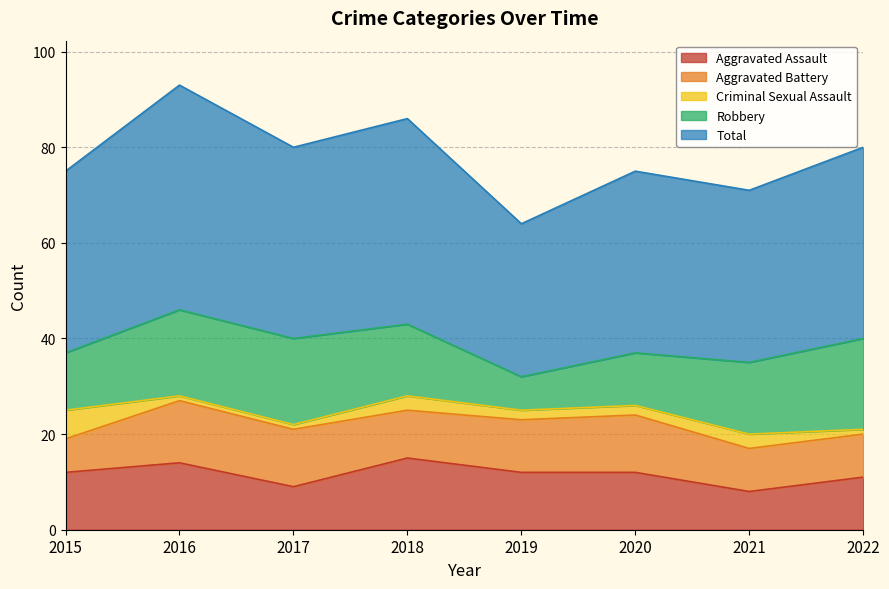

True or false: Criminal Sexual Assault and Robbery intersect in this chart.

False